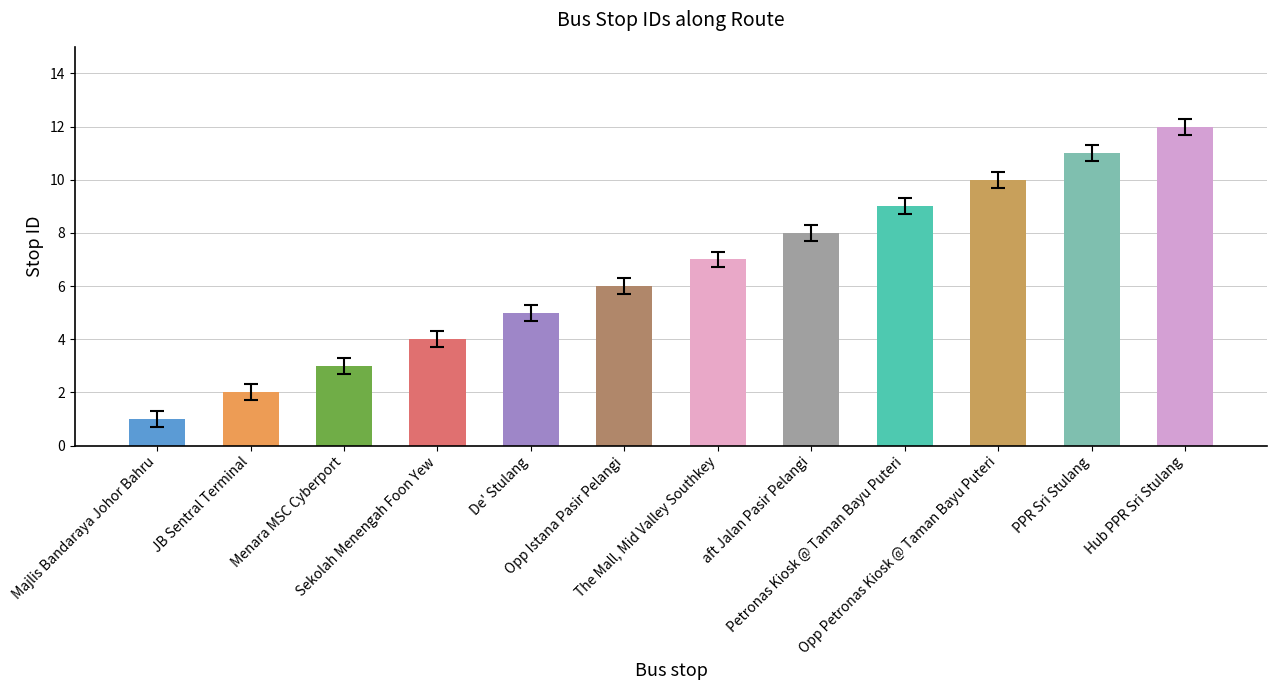

What is the label of the 4th bar from the left?

Sekolah Menengah Foon Yew